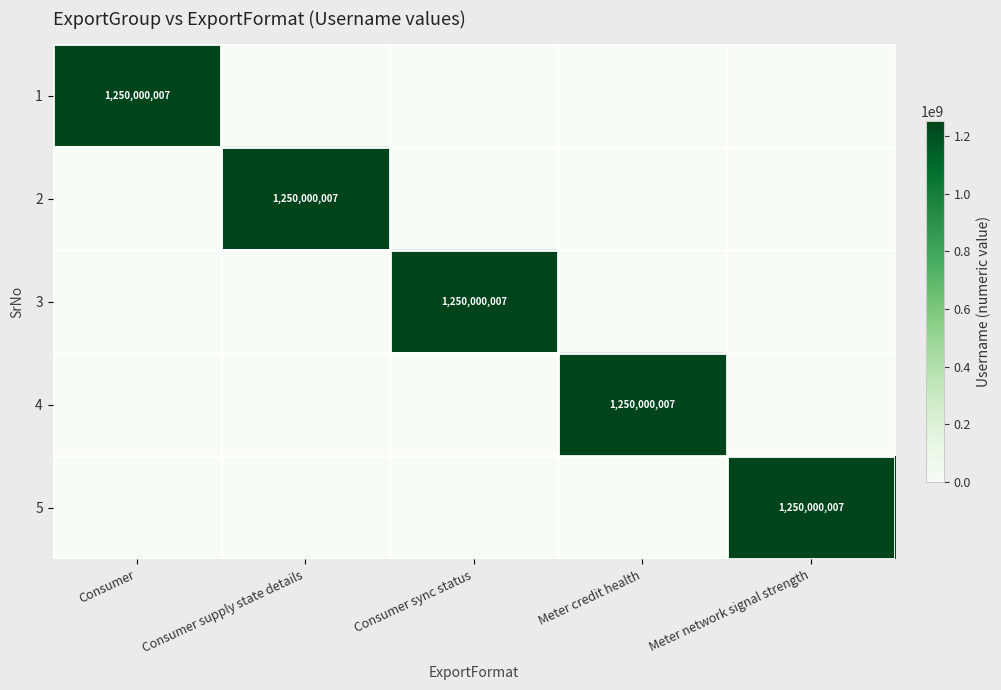

What is the sum of all 2 values?

1250000007